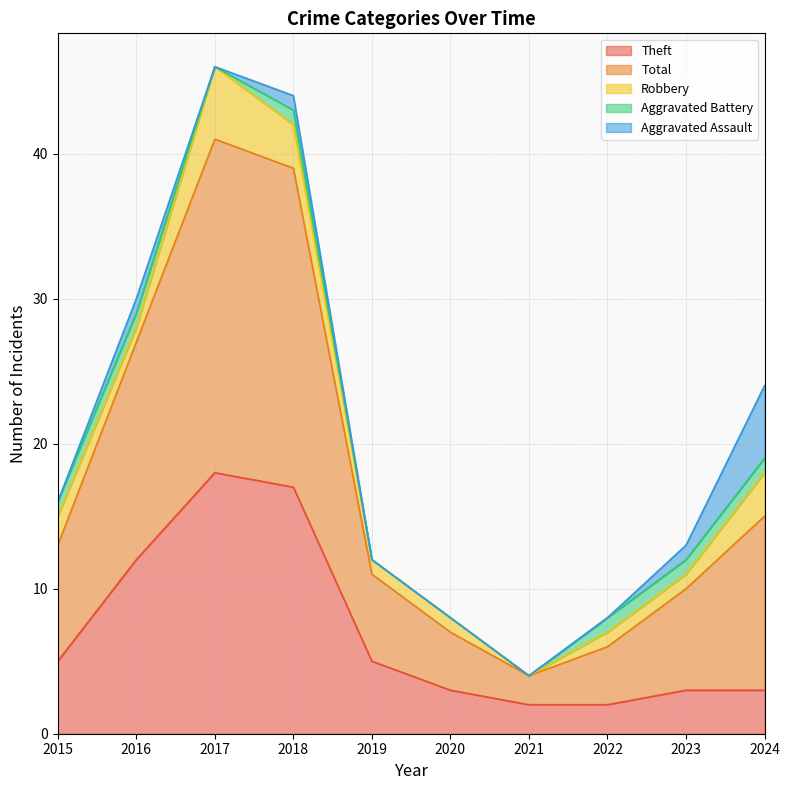

Does the chart have visible grid lines?

Yes